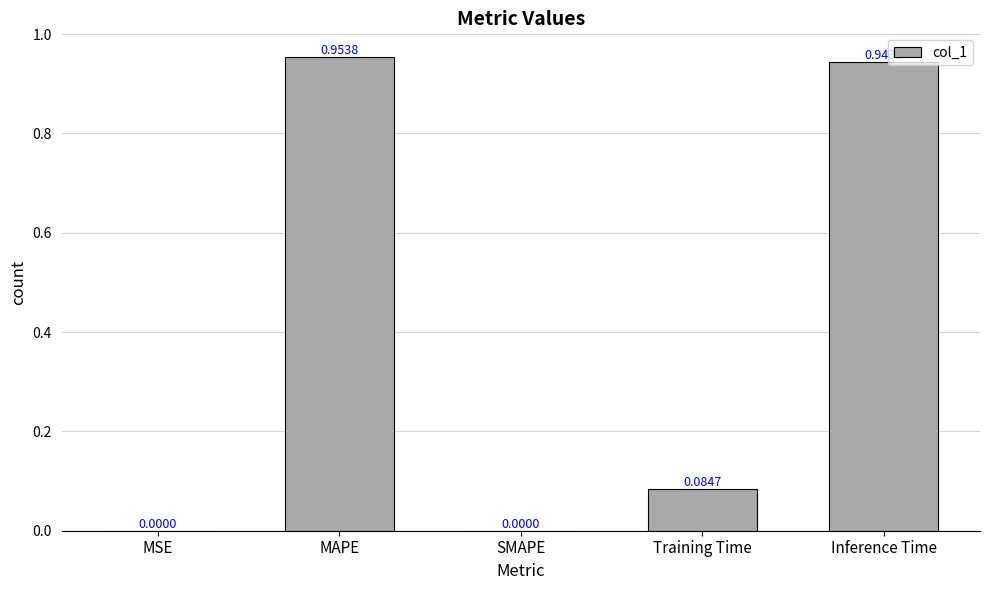

What is the change in value from MAPE to SMAPE?

-1.0